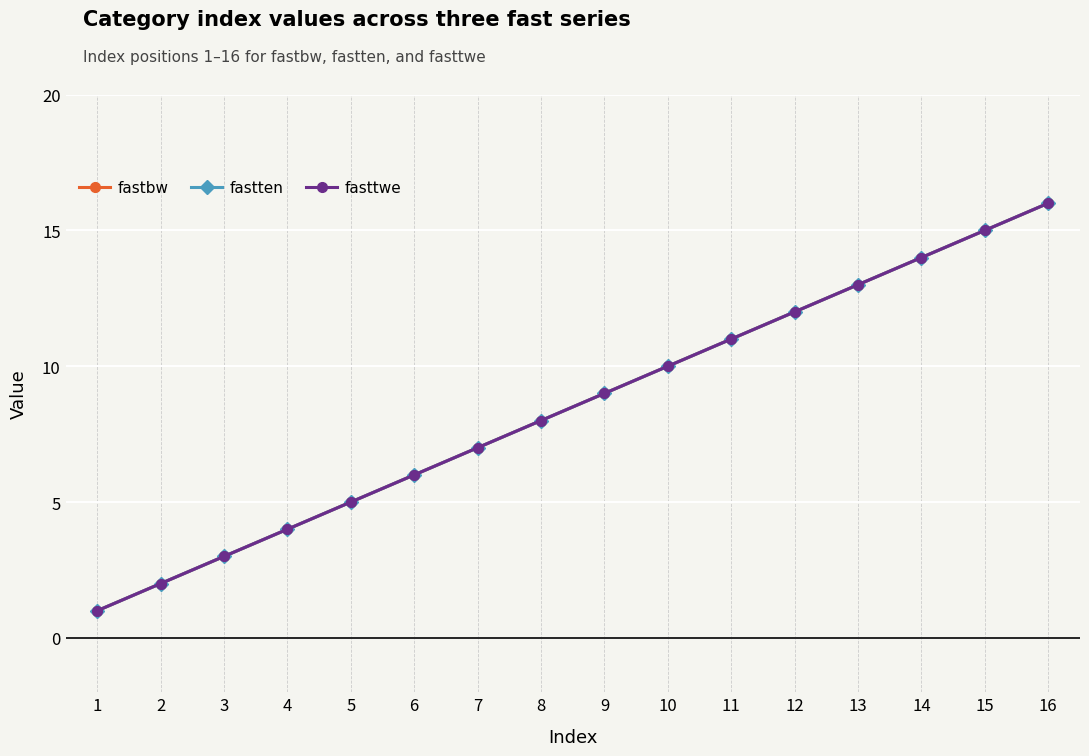

Reading right to left, transcribe all the data shown in this chart.

fastbw: 16	15	14	13	12	11	10	9	8	7	6	5	4	3	2	1
fastten: 16	15	14	13	12	11	10	9	8	7	6	5	4	3	2	1
fasttwe: 16	15	14	13	12	11	10	9	8	7	6	5	4	3	2	1